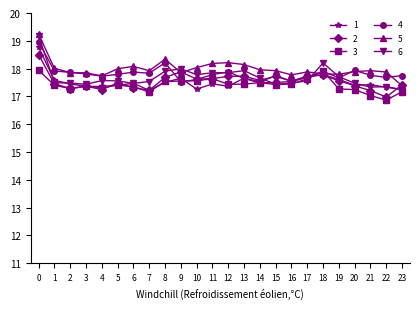

True or false: 4 has more than 2 points higher than both neighbors.

True